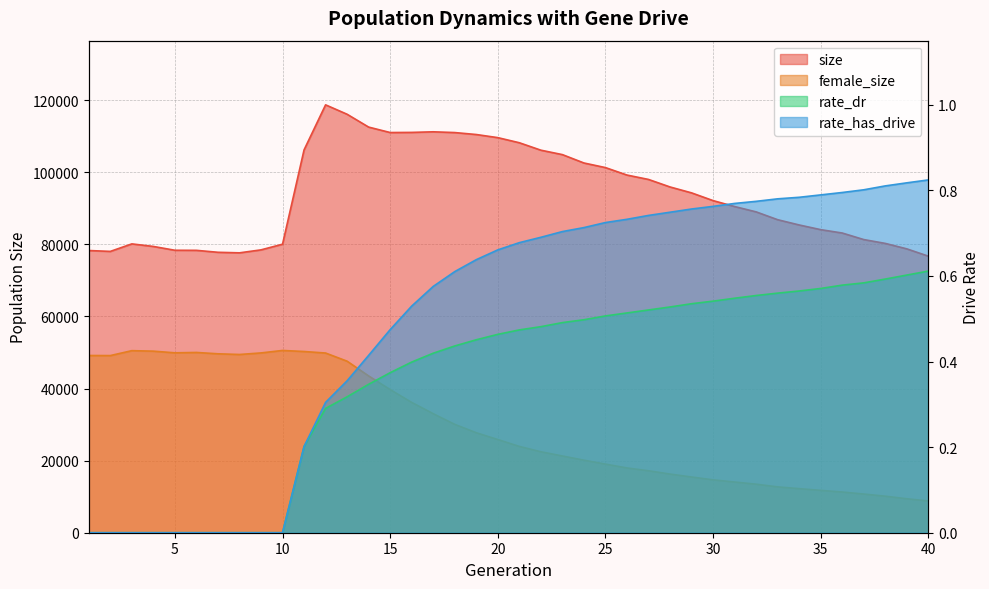

How many distinct data groups are displayed?

4